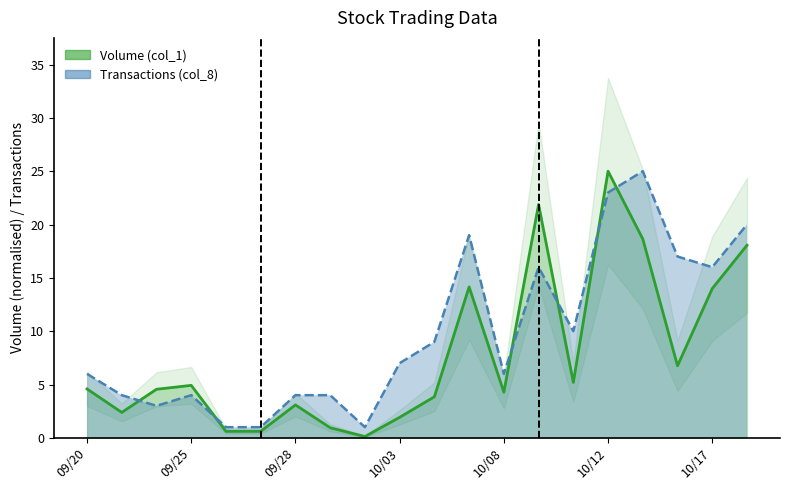

What is the sum of all Transactions (col_8) values?

196.0